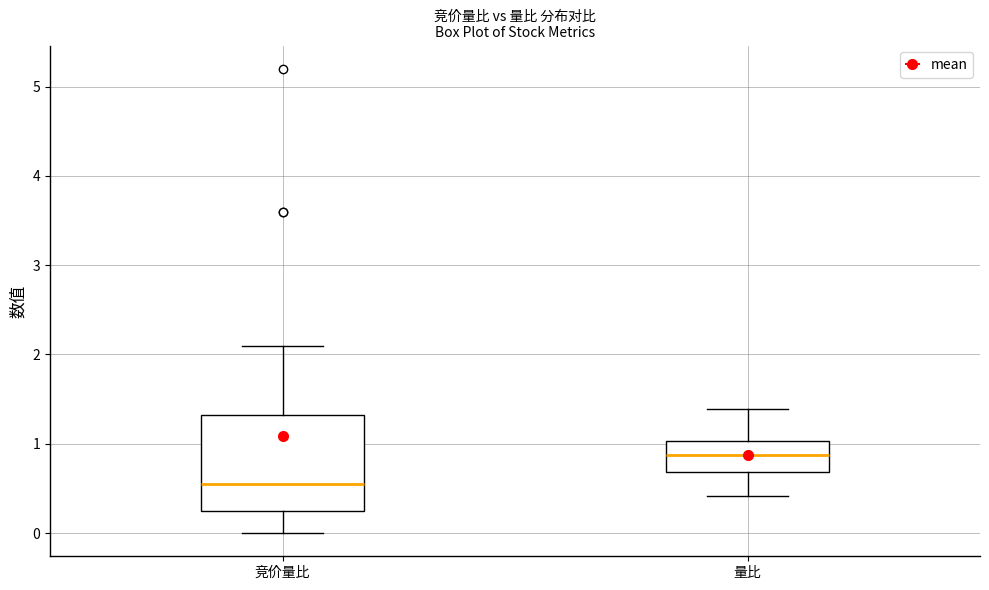

Reading left to right, read every box against the y-axis: the position of its median line, the range the box covers, and the ends of its whiskers. The values are not printed on the chart, so give them approximately, as read against the axis.

竞价量比: median 0.6, box 0.3 to 1.3, whiskers 0.0 to 2.1
量比: median 0.9, box 0.7 to 1.0, whiskers 0.4 to 1.4